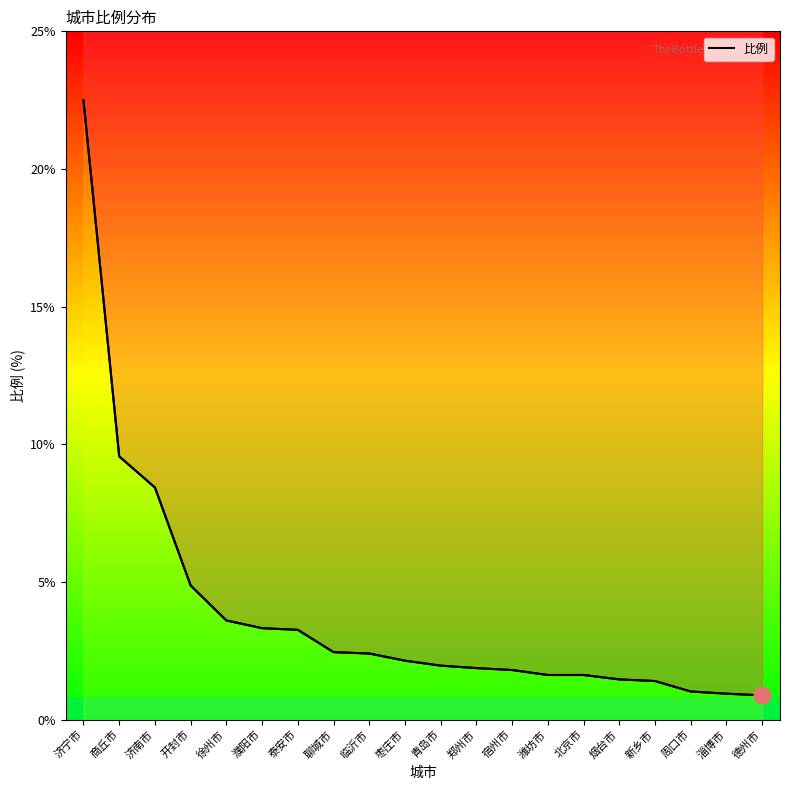

Which label corresponds to the largest value in the chart?

济宁市